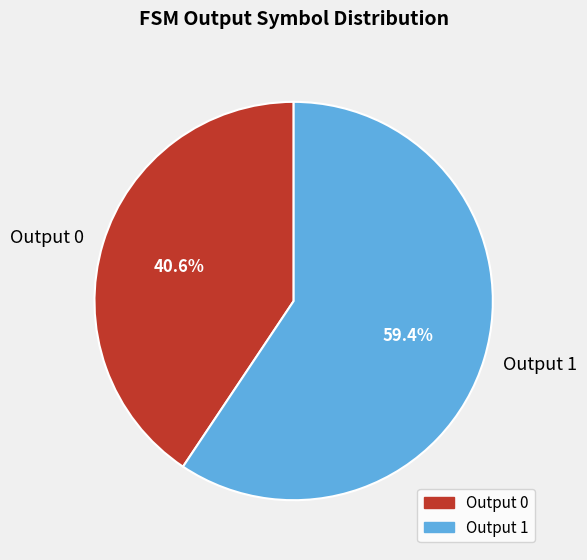

To the nearest percent, what is the average slice percentage?

50%